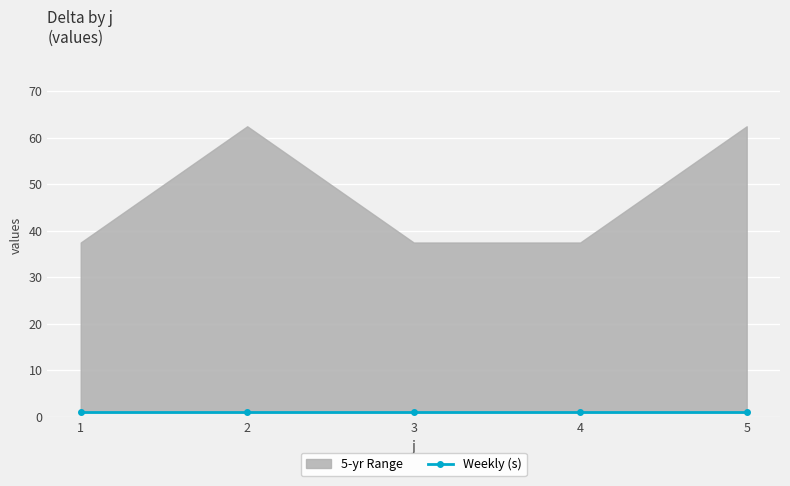

Reading left to right, list all the values displayed in this chart.

5-yr Range Low (t): 1=1.0	2=1.0	3=1.0	4=1.0	5=1.0
5-yr Range High (delta): 1=37.5	2=62.5	3=37.5	4=37.5	5=62.5
Weekly (s): 1=1.0	2=1.0	3=1.0	4=1.0	5=1.0